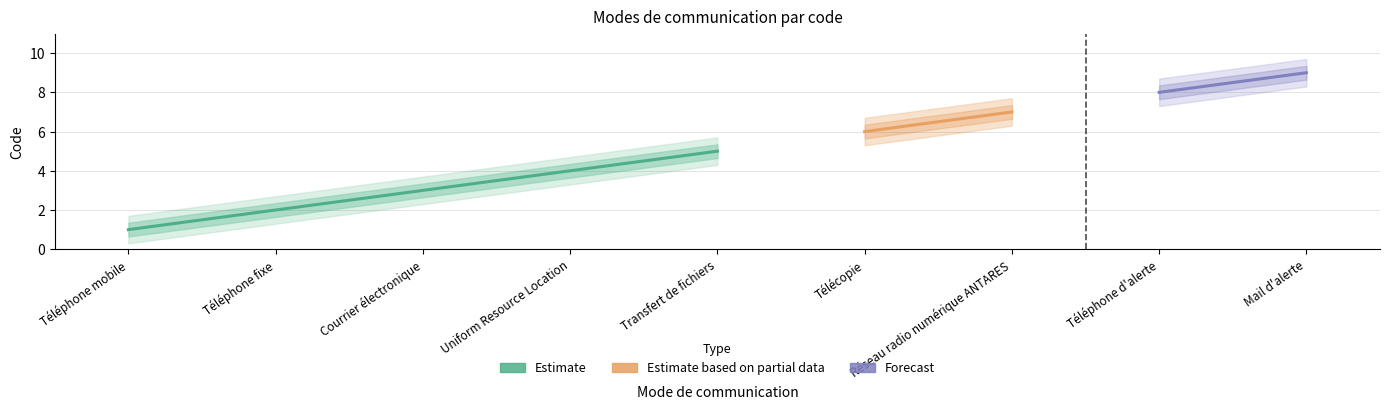

Reading right to left, transcribe all the data shown in this chart.

Mail d'alerte=9	Téléphone d'alerte=8	Réseau radio numérique ANTARES=7	Télécopie=6	Transfert de fichiers=5	Uniform Resource Location=4	Courrier électronique=3	Téléphone fixe=2	Téléphone mobile=1